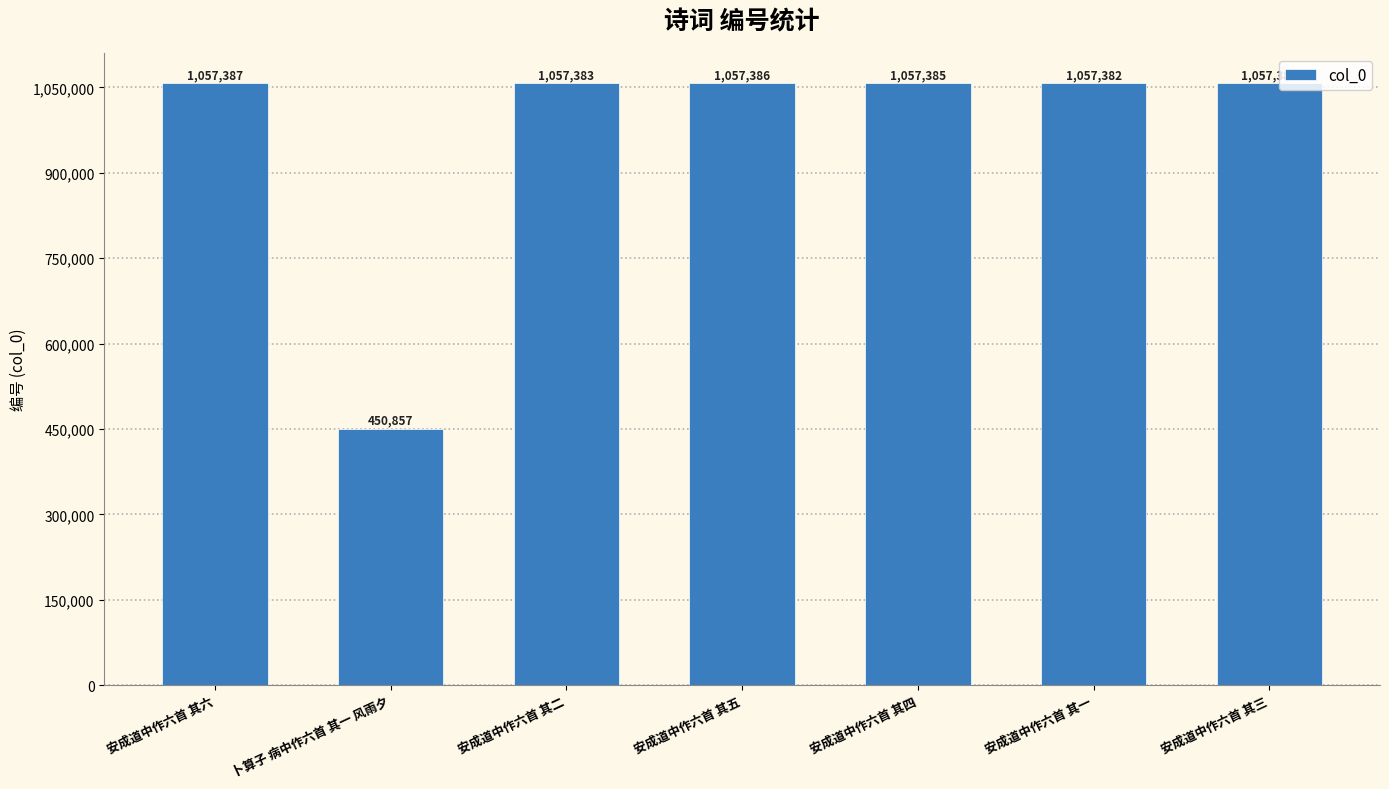

What is the ratio of the value at 安成道中作六首 其四 to the value at 安成道中作六首 其六?

1.0